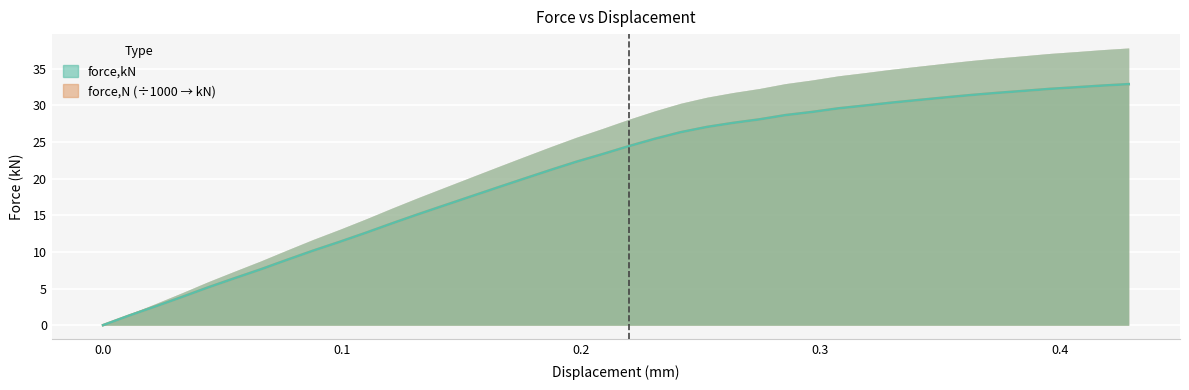

At which label does force,N reach its peak?

0.4289